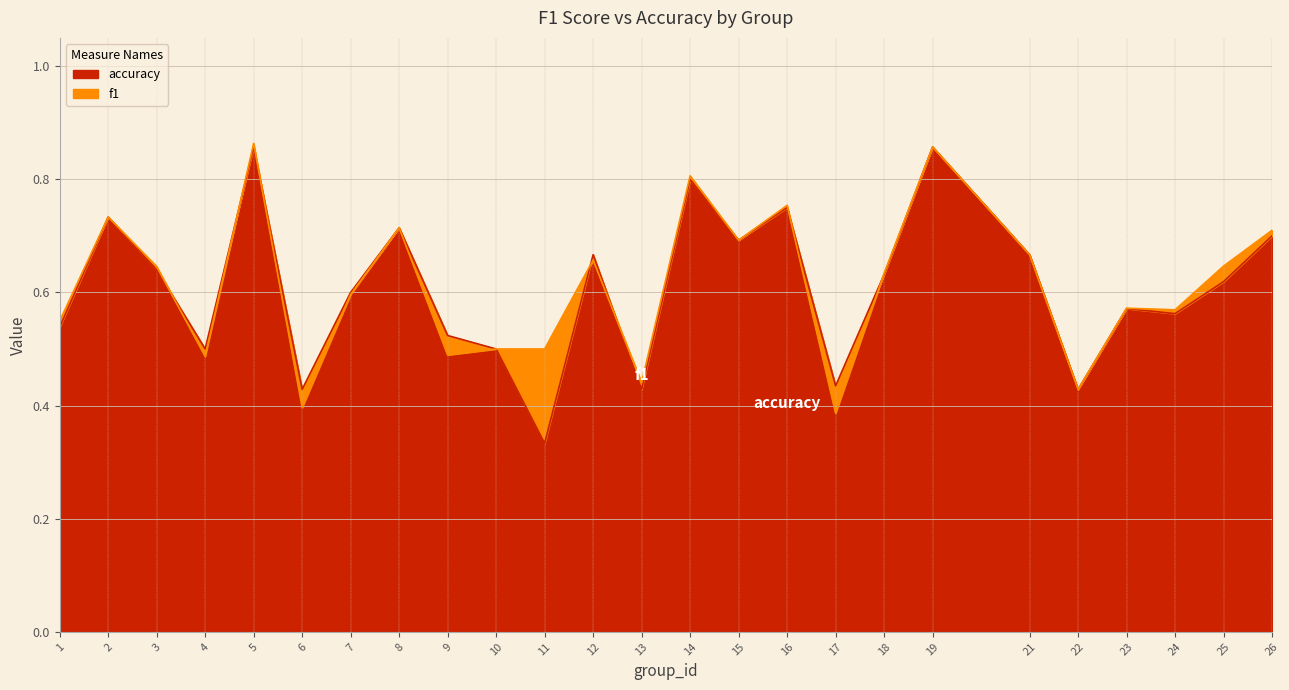

Rank the series at 23 from lowest to highest value.

accuracy, f1